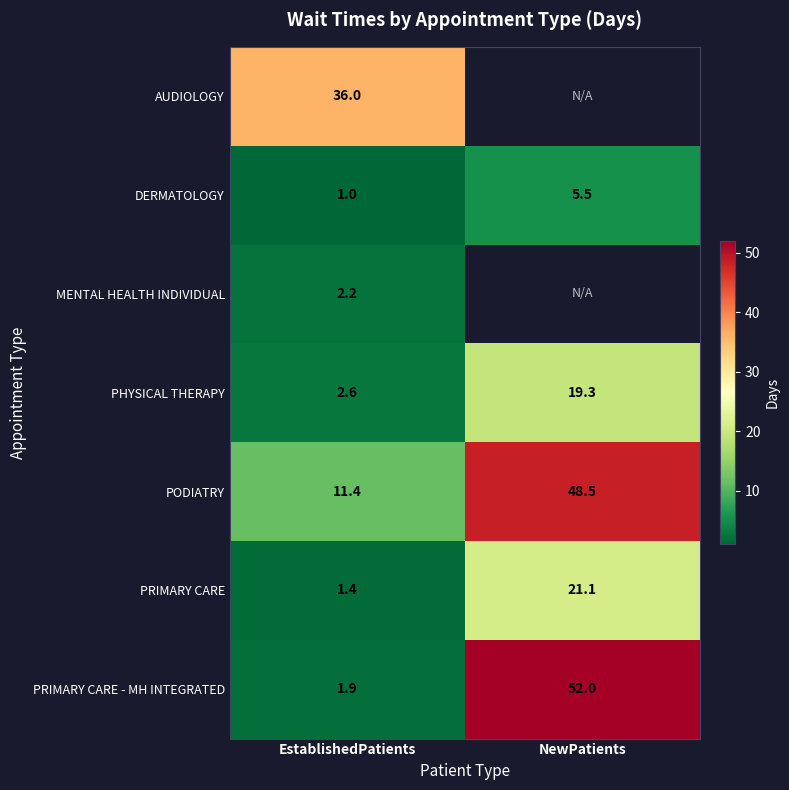

Which has a higher value, NewPatients or EstablishedPatients?

EstablishedPatients